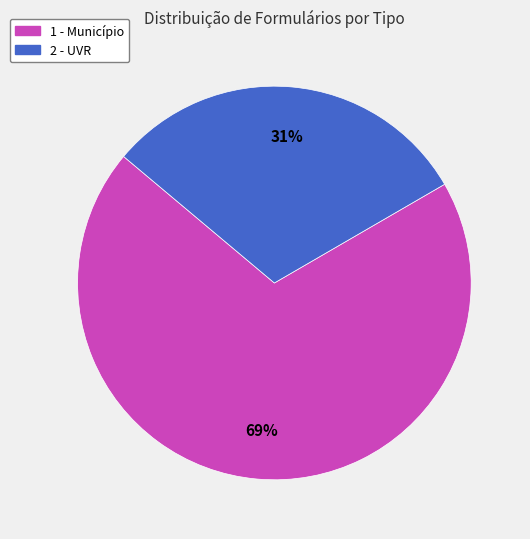

To the nearest percent, what is the average slice percentage?

50%